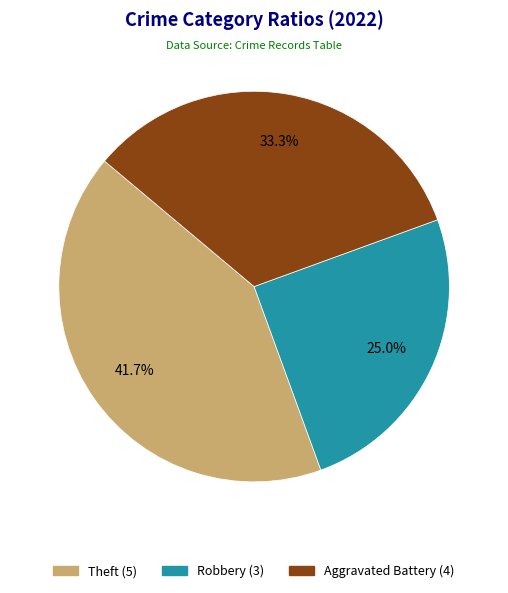

Which category has the biggest portion of the pie?

Theft